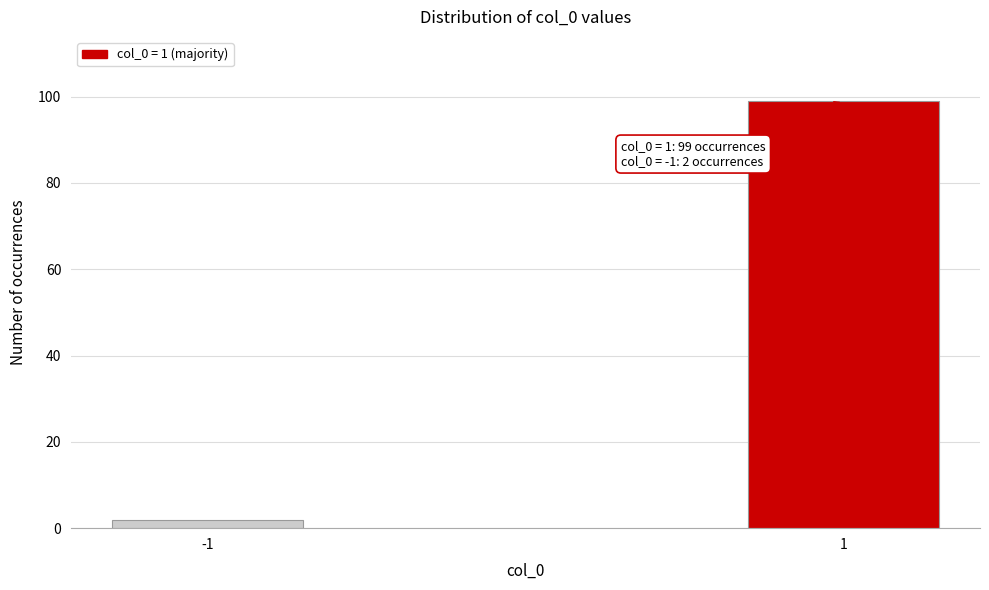

Reading left to right, list all the values displayed in this chart.

2	99